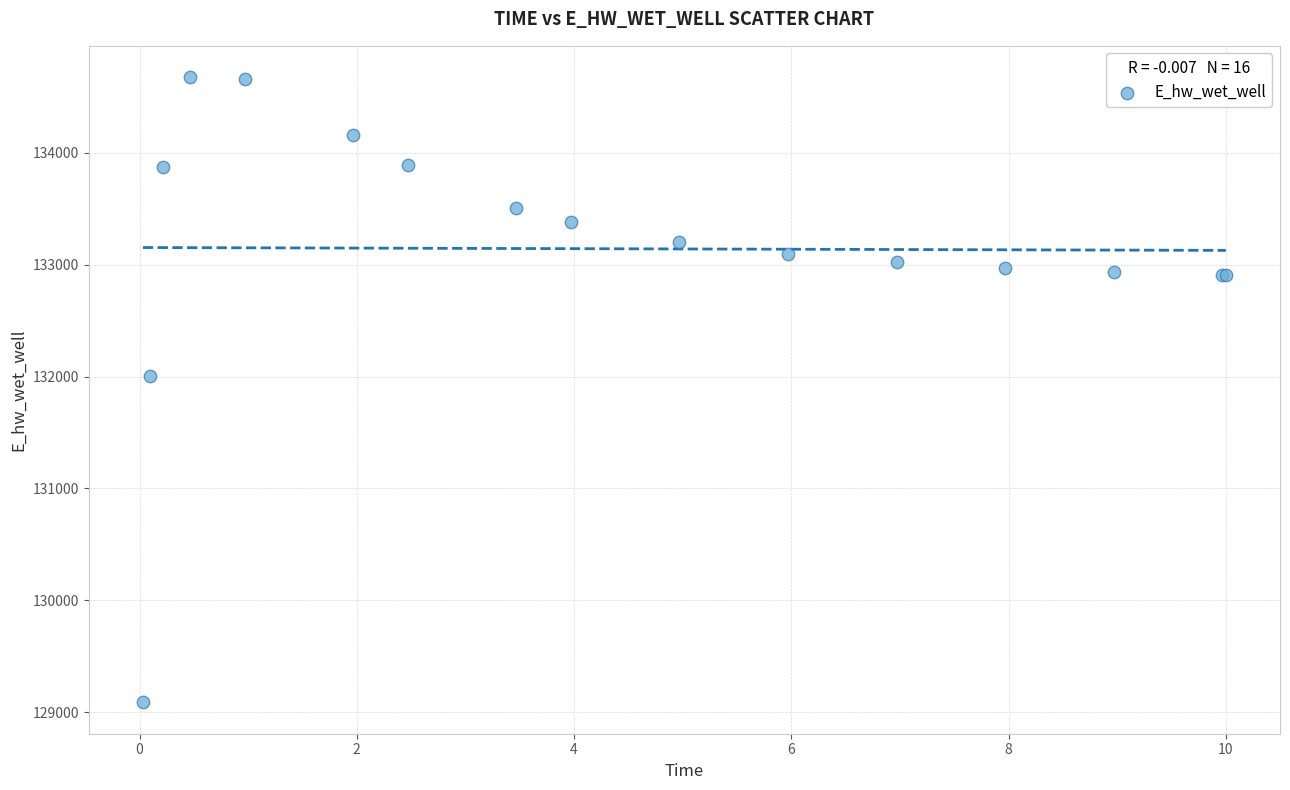

What Y value in the scatter plot is closest to 131881?

132003.4